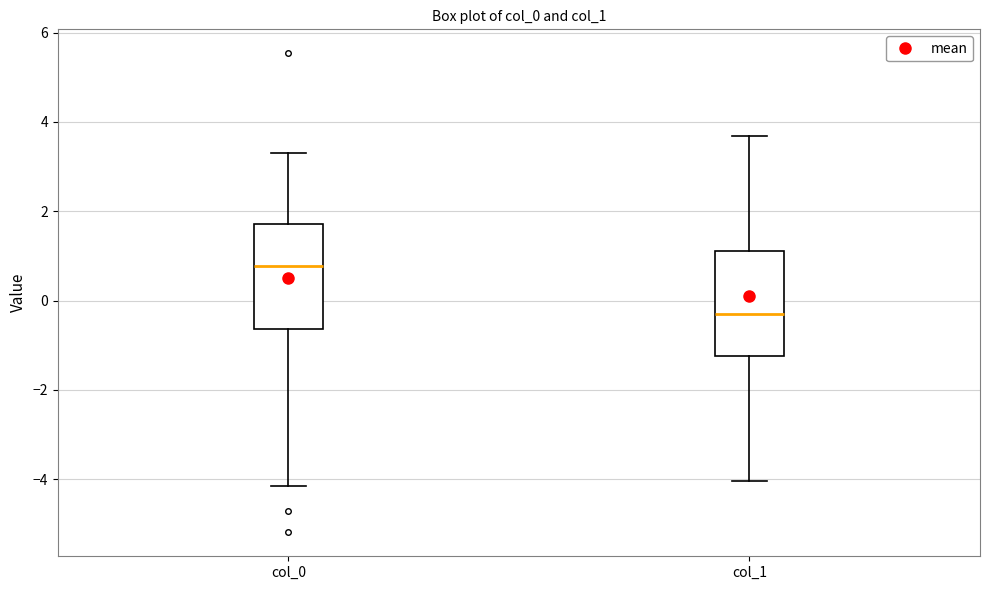

Reading left to right, transcribe this box plot: for each box, give where its median line is, the range the box spans, and where its two whiskers end, as read against the y-axis. The values are not printed on the chart, so give them approximately, as read against the axis.

col_0: median 0.8, box -0.6 to 1.8, whiskers -4.2 to 3.4
col_1: median -0.4, box -1.2 to 1.2, whiskers -4.0 to 3.6